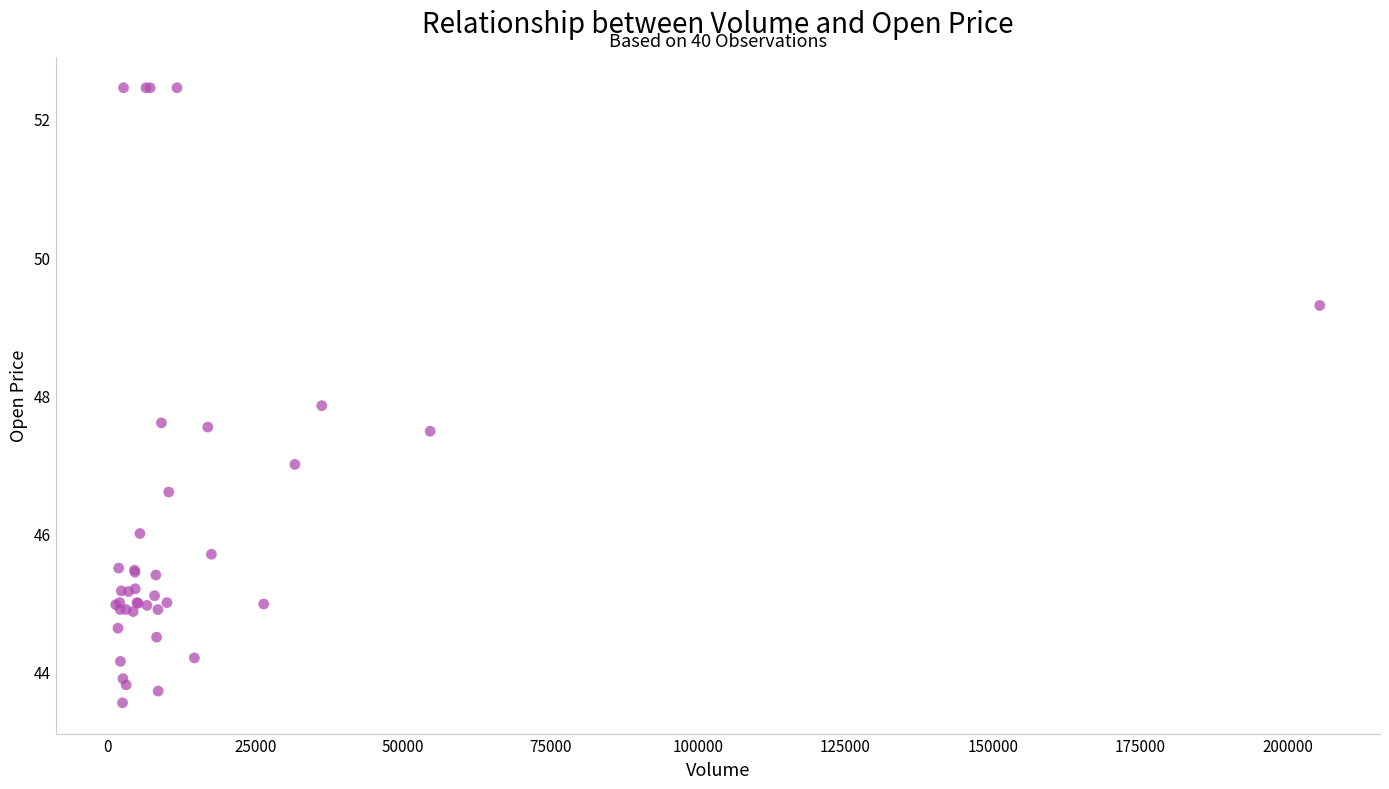

What Y value in the scatter plot is closest to 48?

47.8